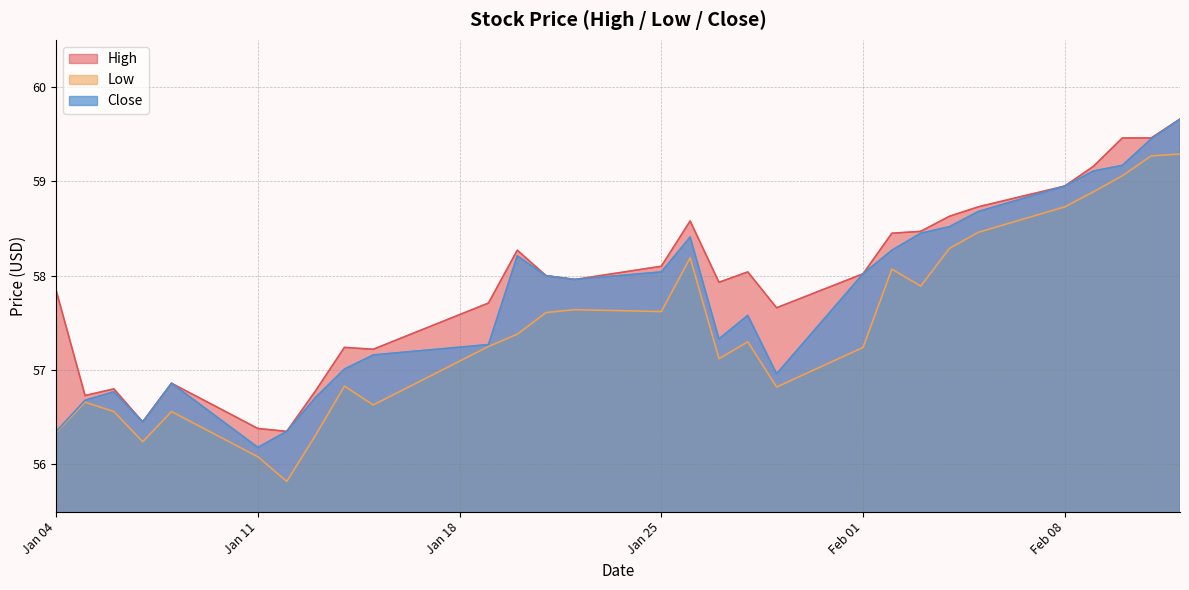

Which category has the highest value in the High series?

2021-02-12